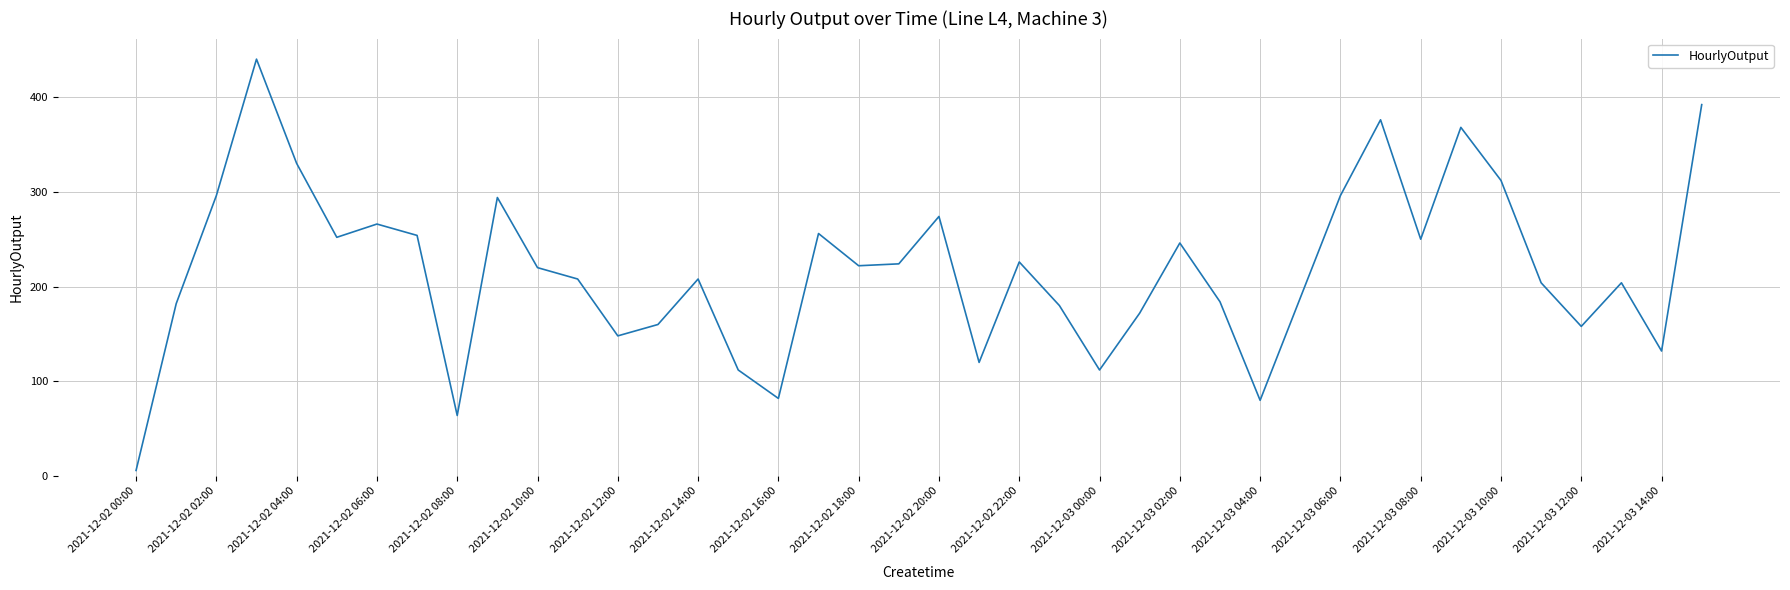

What is the greatest value displayed?

440